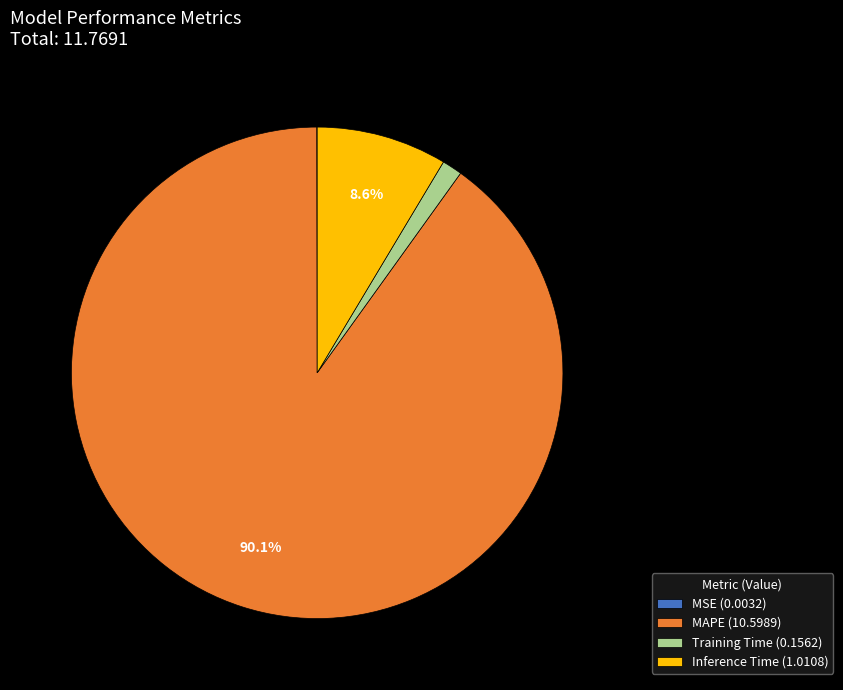

The Training Time slice represents 1% of the pie. True or false?

True